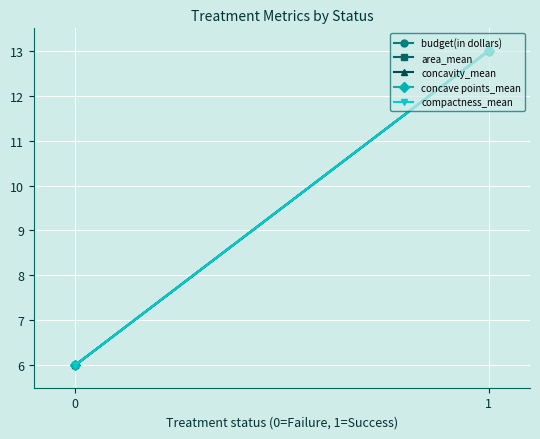

Which category has the highest value in the compactness_mean series?

1